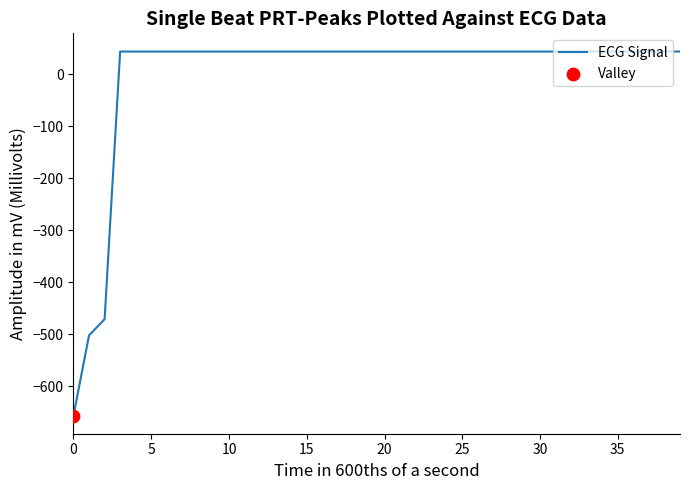

What is the maximum value shown in the chart?

44.0